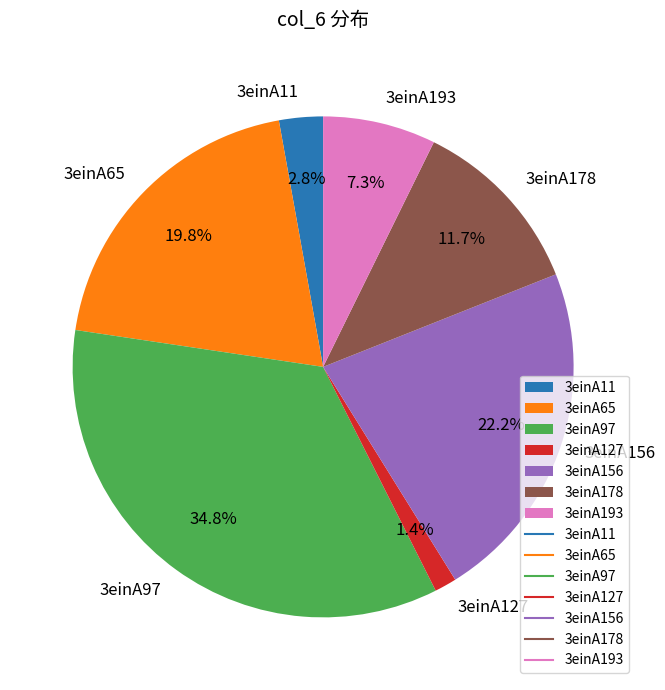

What is the ratio of the value at 3einA127 to the value at 3einA11?

0.5